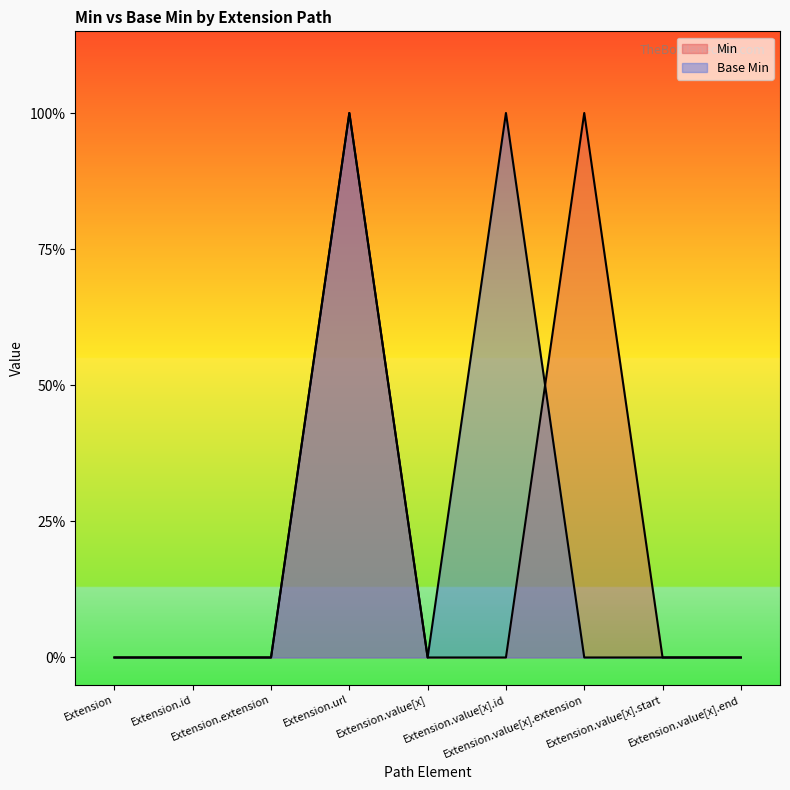

What is the label of the 9th point from the left?

Extension.value[x].end